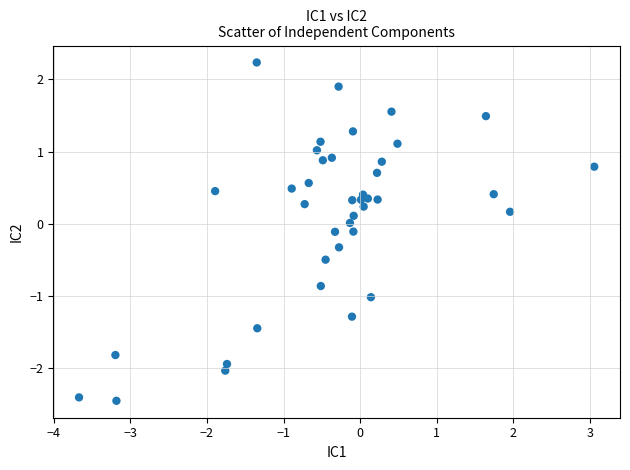

What is the range of X values (max minus min)?

6.7